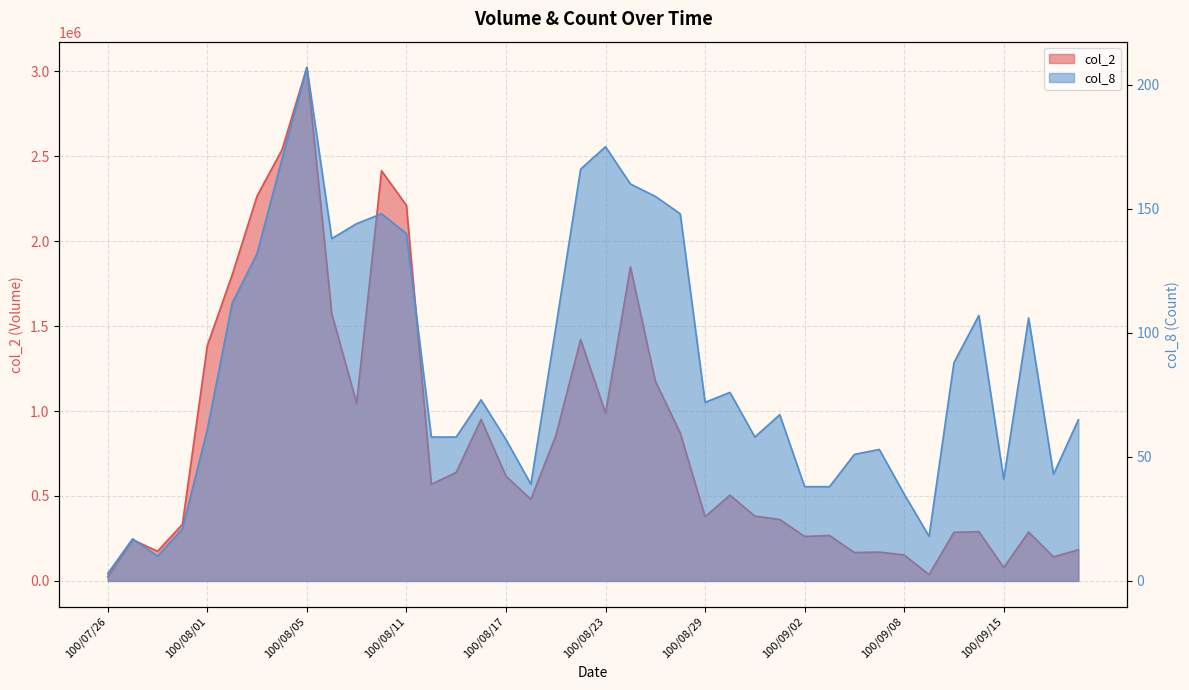

What is the difference between the maximum and minimum values in the col_2 series?

2997460